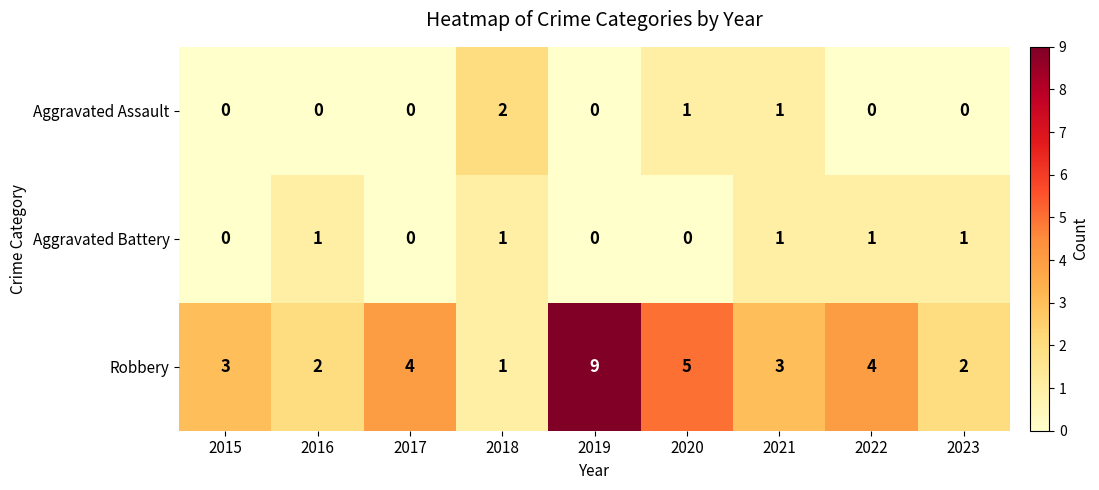

How many distinct data groups are displayed?

3